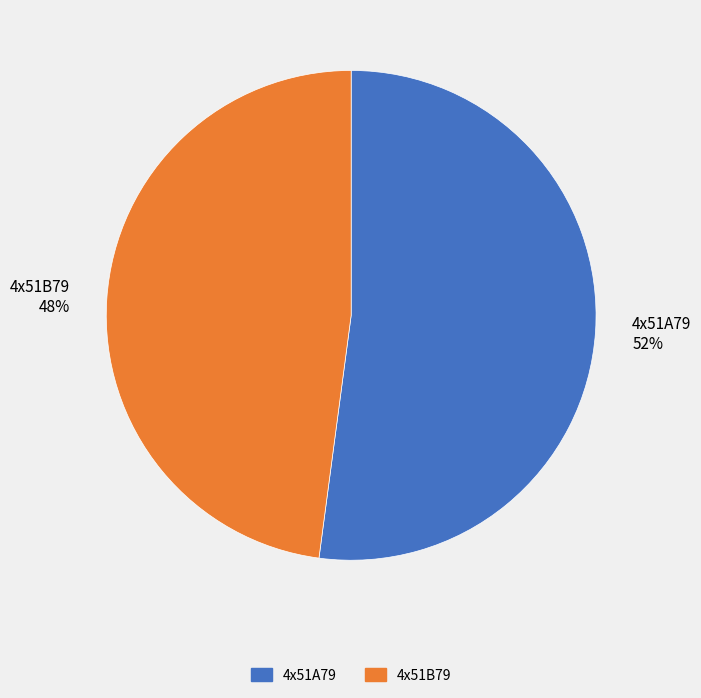

To the nearest percent, what is the difference between the 4x51A79 and 4x51B79 slice percentages?

4%